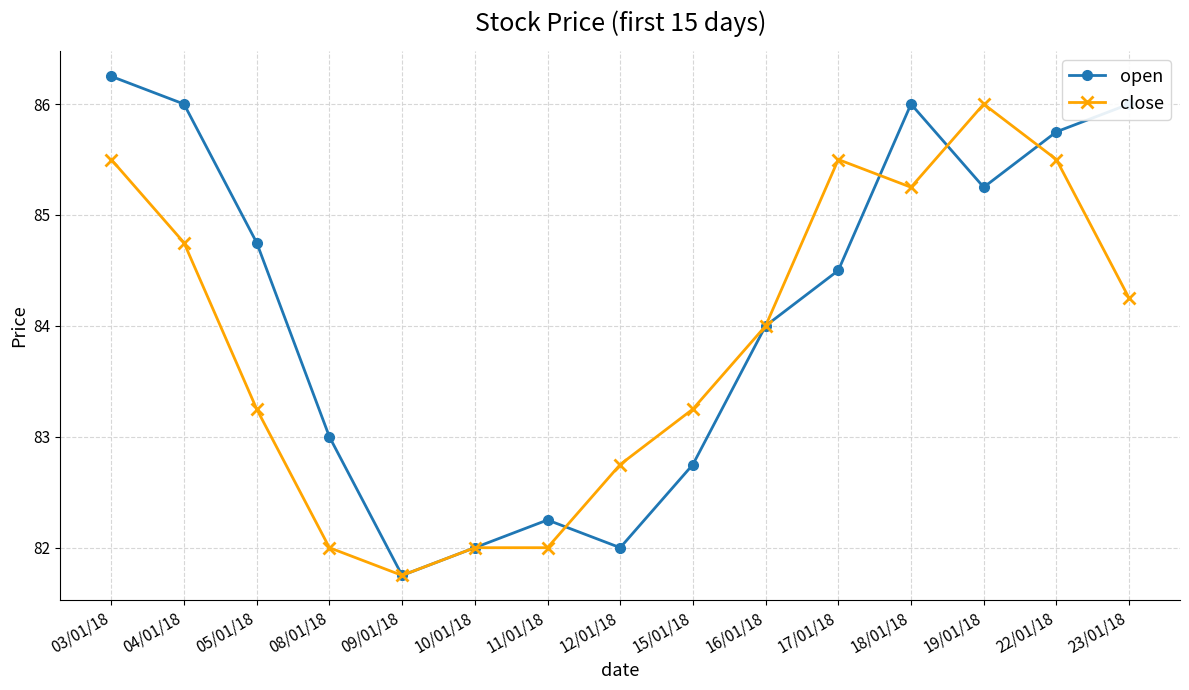

Is the value of open at 05/01/18 greater than the value of close at 16/01/18?

Yes